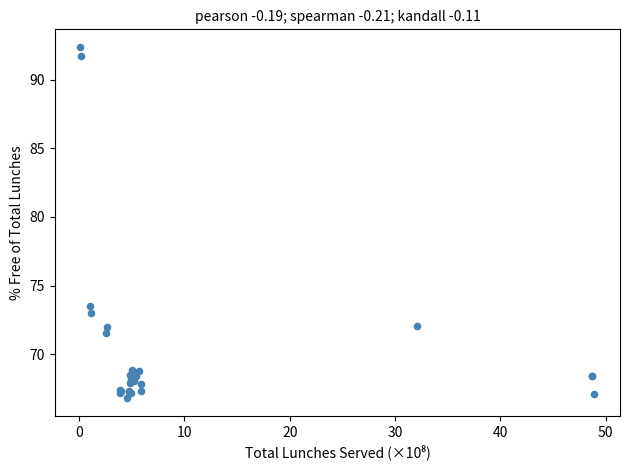

What Y value in the scatter plot is closest to 79?

73.5